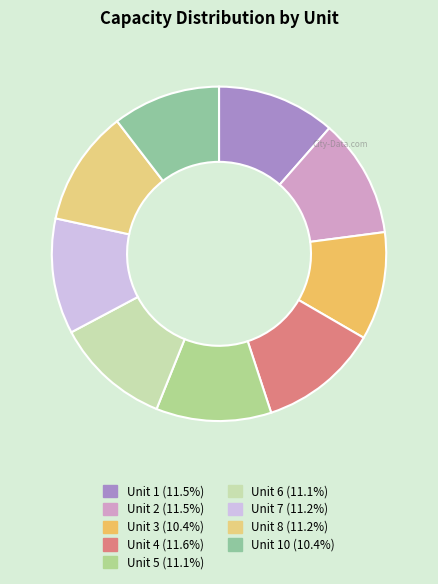

Which category has the smallest portion of the pie?

10